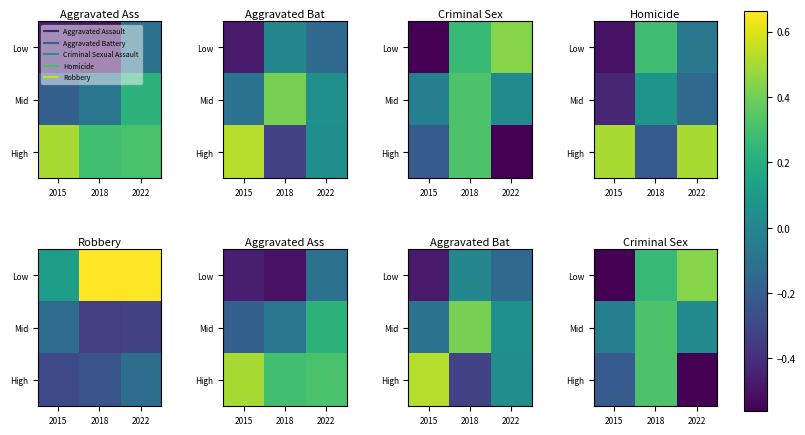

At which category is the sum across all series the highest?

2018